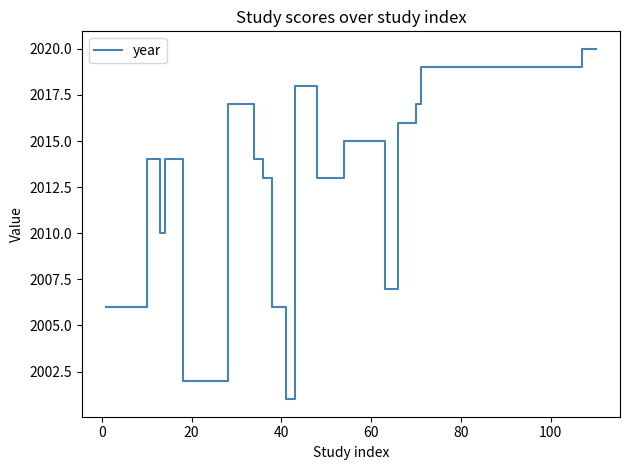

What is the maximum value shown in the chart?

2020